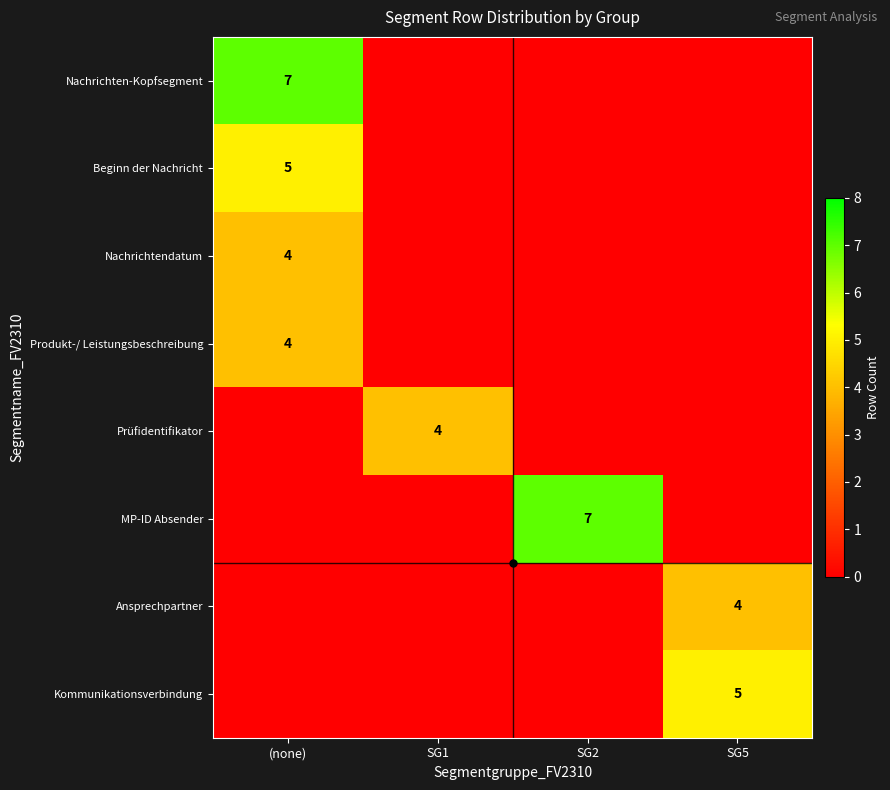

How many series are shown in this chart?

8